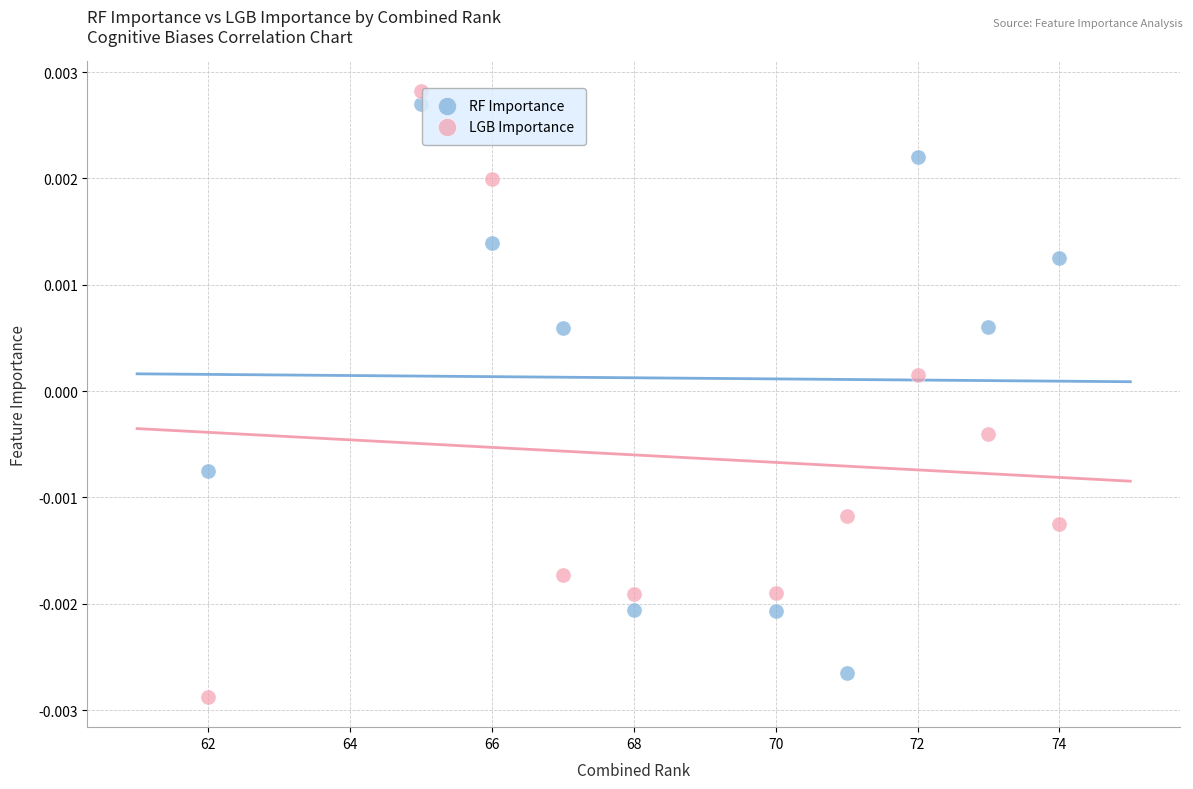

Which series reaches the maximum Y coordinate?

LGB Importance